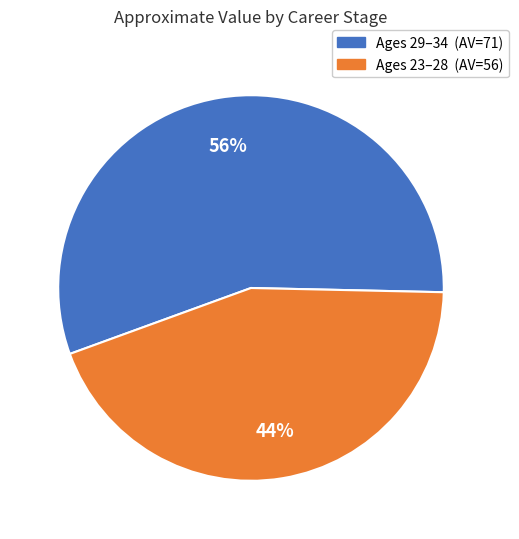

To the nearest percent, what is the difference between the largest and smallest slice percentages?

12%